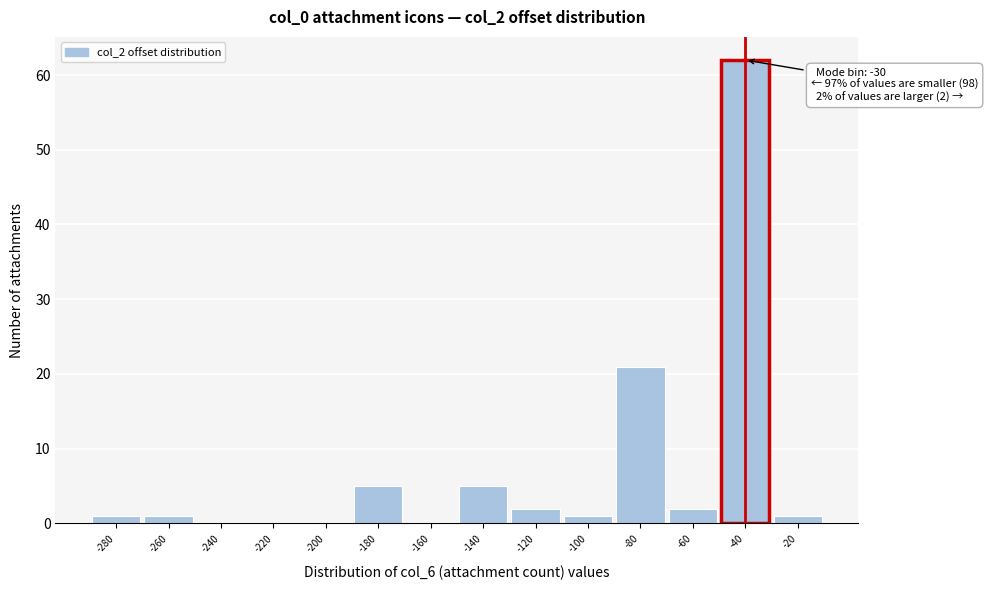

Reading left to right, transcribe all the data shown in this chart.

-280=1	-260=1	-240=0	-220=0	-200=0	-180=5	-160=0	-140=5	-120=2	-100=1	-80=21	-60=2	-40=62	-20=1